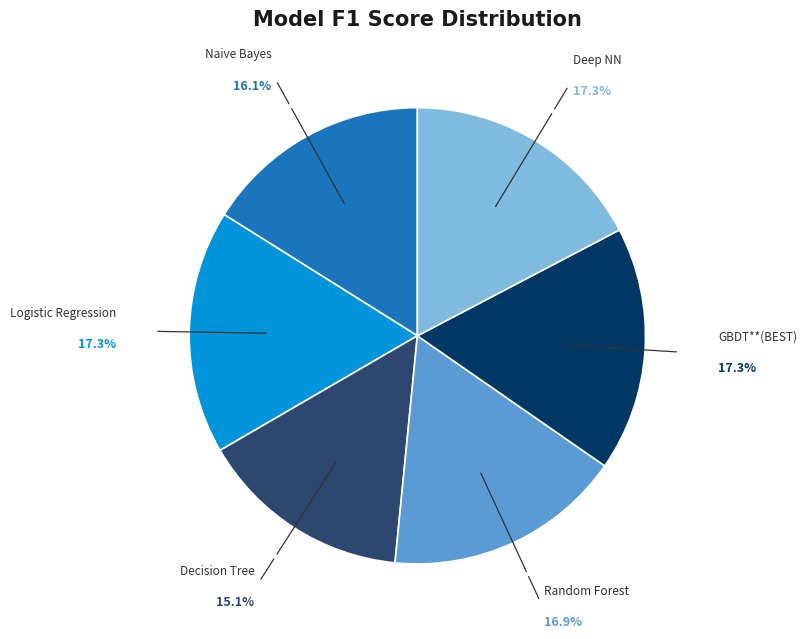

Does any single category account for the majority?

No